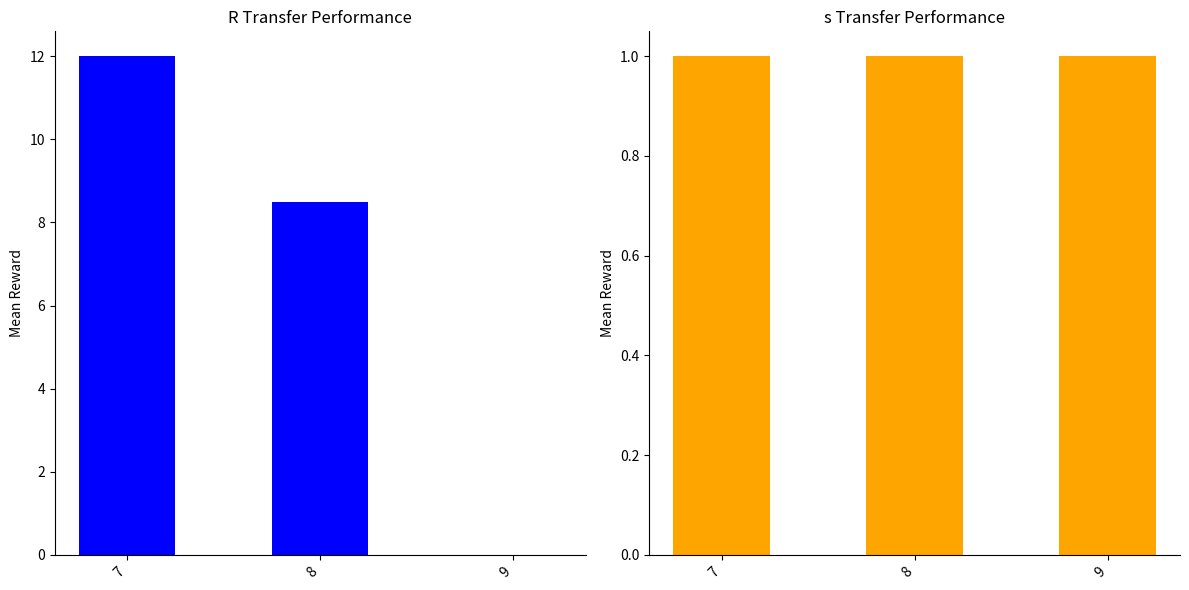

Which series changed the most between 7 and 8?

R